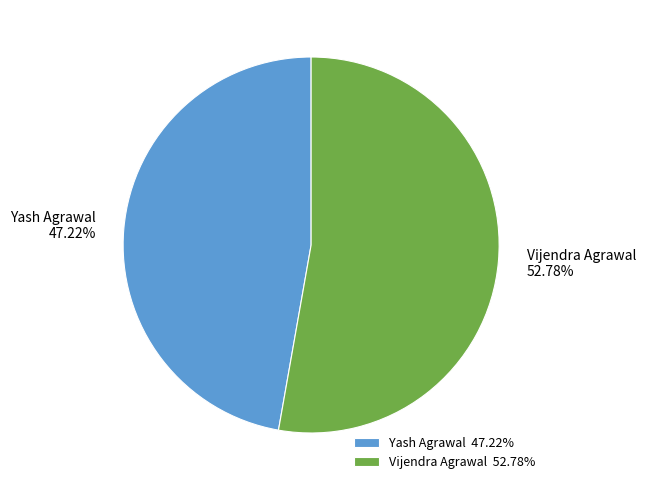

What is the ratio of the value at Yash Agrawal to the value at Vijendra Agrawal?

0.9